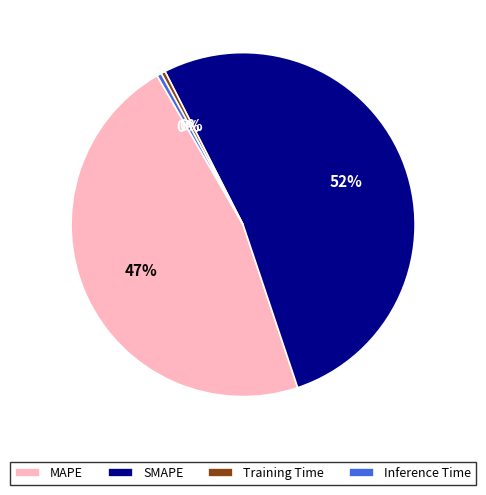

To the nearest percent, what portion does MAPE represent?

47%